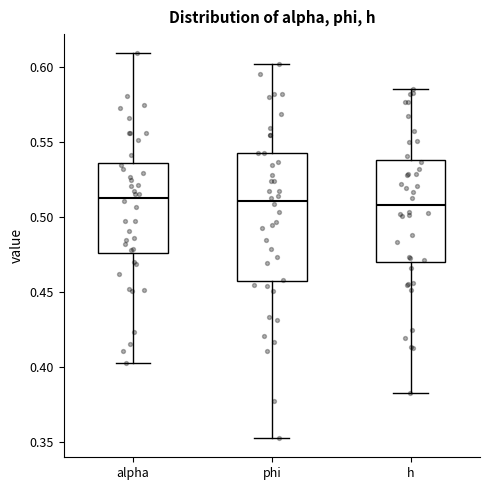

Reading left to right, read every box against the y-axis: the position of its median line, the range the box covers, and the ends of its whiskers. The values are not printed on the chart, so give them approximately, as read against the axis.

alpha: median 0.515, box 0.475 to 0.535, whiskers 0.405 to 0.610
phi: median 0.510, box 0.455 to 0.545, whiskers 0.355 to 0.600
h: median 0.510, box 0.470 to 0.540, whiskers 0.385 to 0.585